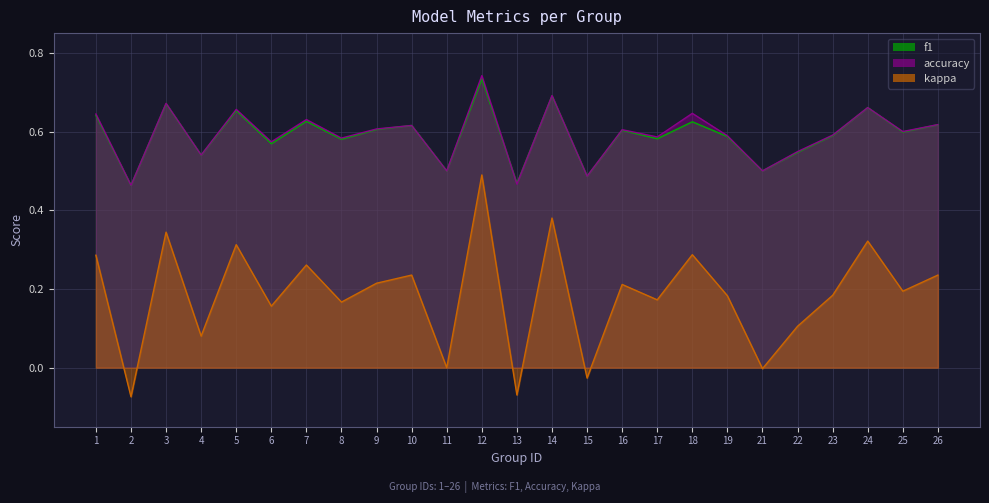

True or false: f1 has a value of 0.8 at 26.

False